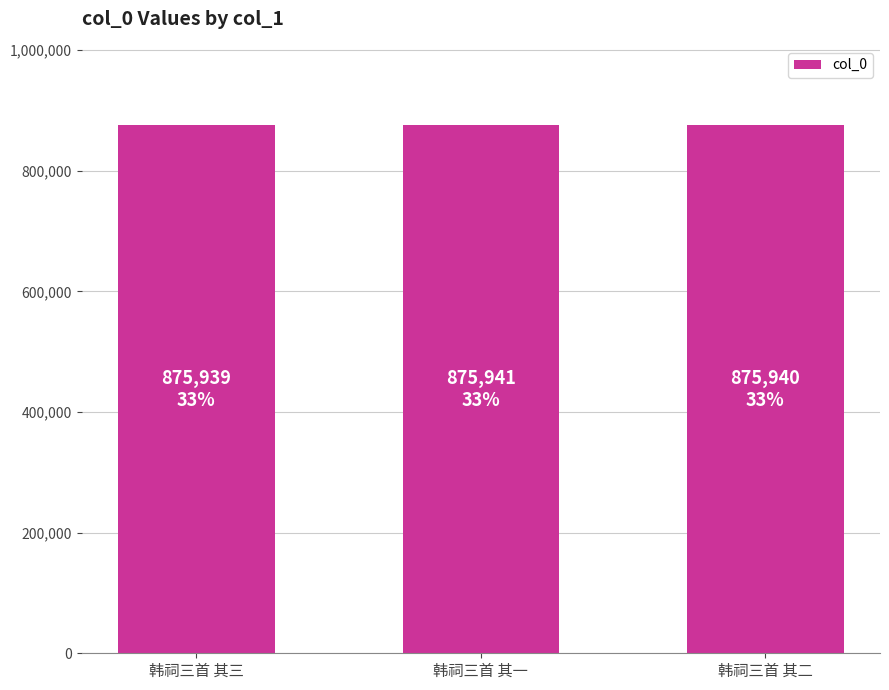

Between 韩祠三首 其一 and 韩祠三首 其三, which is larger?

韩祠三首 其一